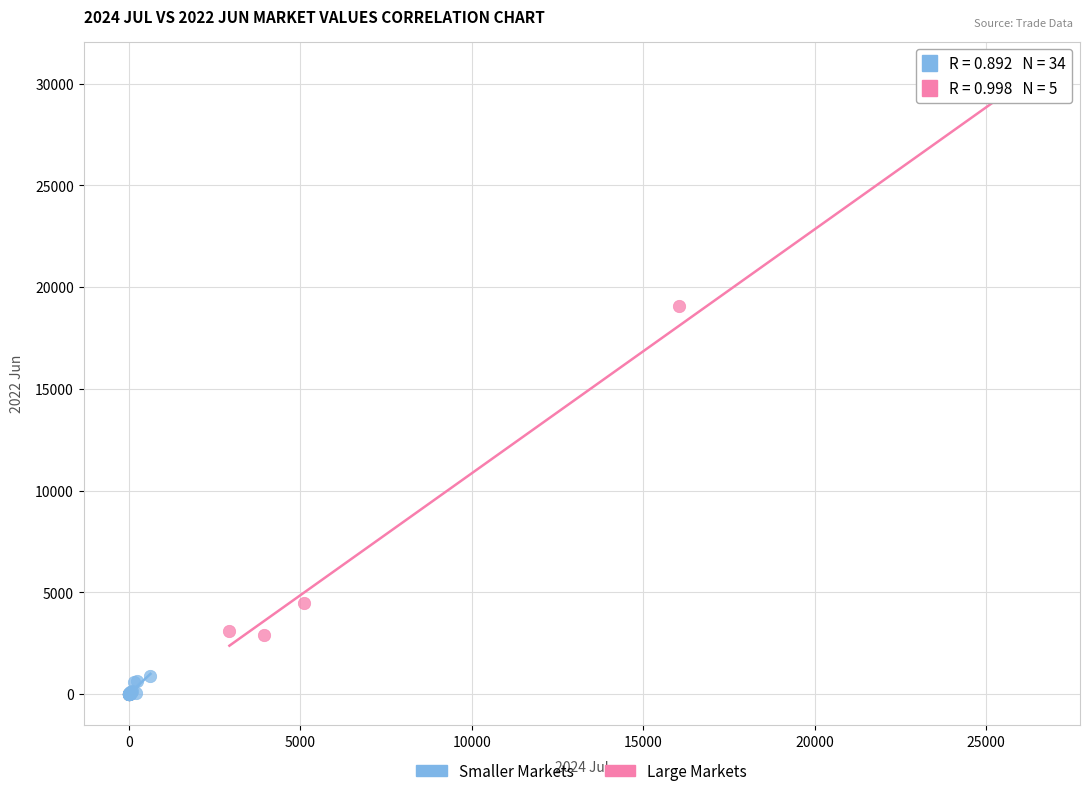

Which series contains the lowest Y value?

Smaller Markets